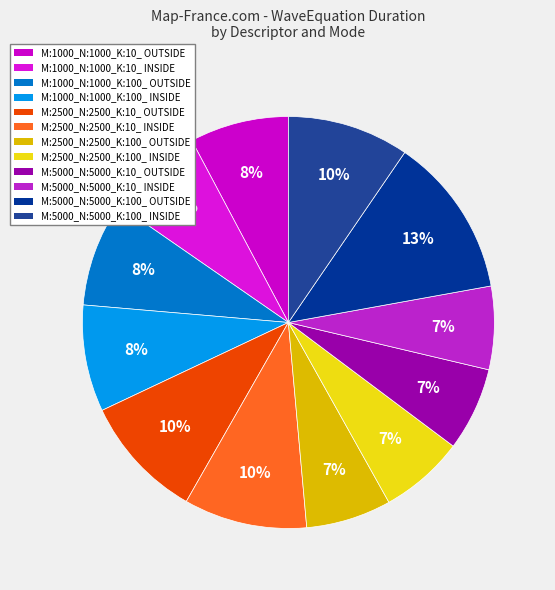

What is the largest slice in the pie chart?

M:5000_N:5000_K:100_ OUTSIDE